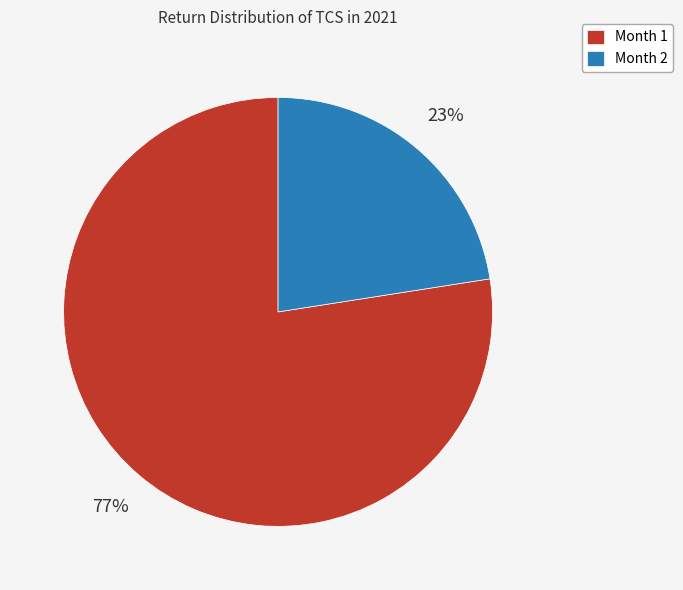

To the nearest percent, what is the average slice percentage?

50%